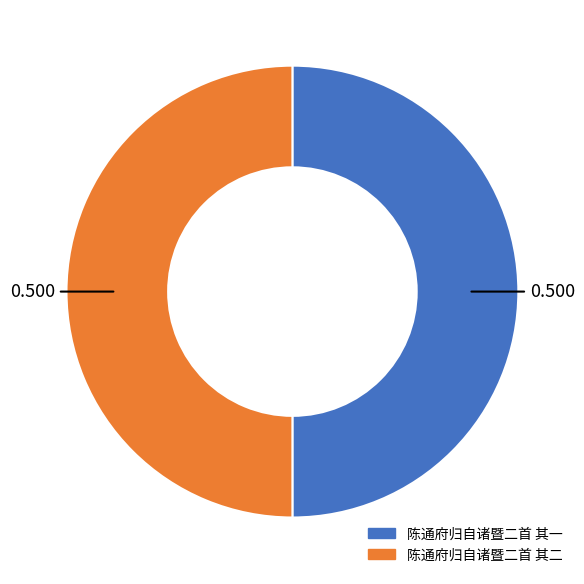

How many segments does this pie chart have?

2